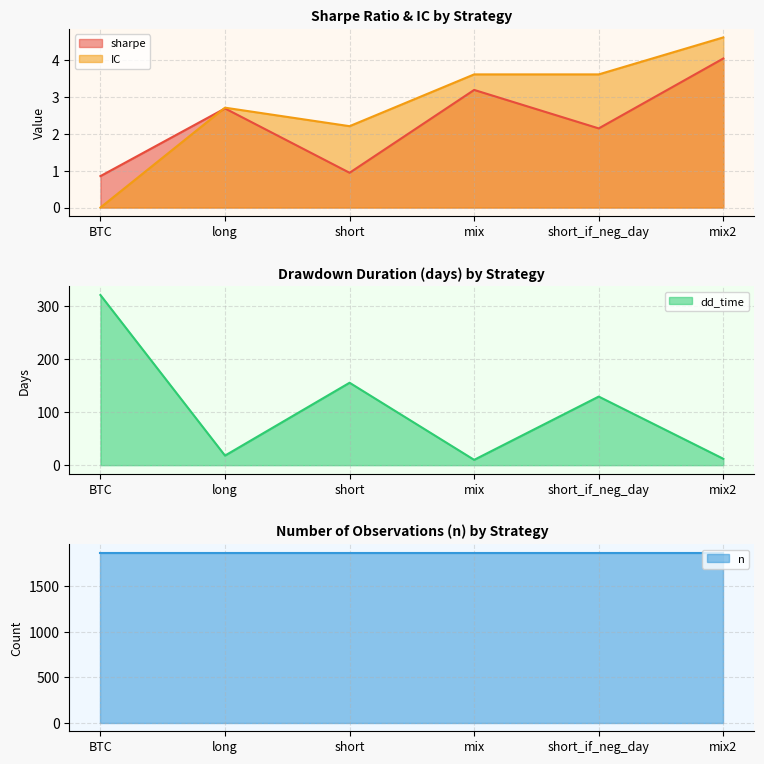

What is the average value of the dd_time series?

107